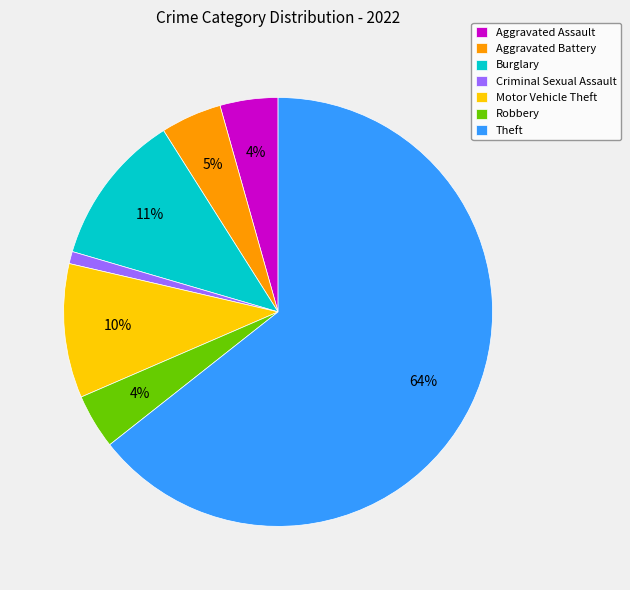

Is there a majority slice in this chart?

Yes